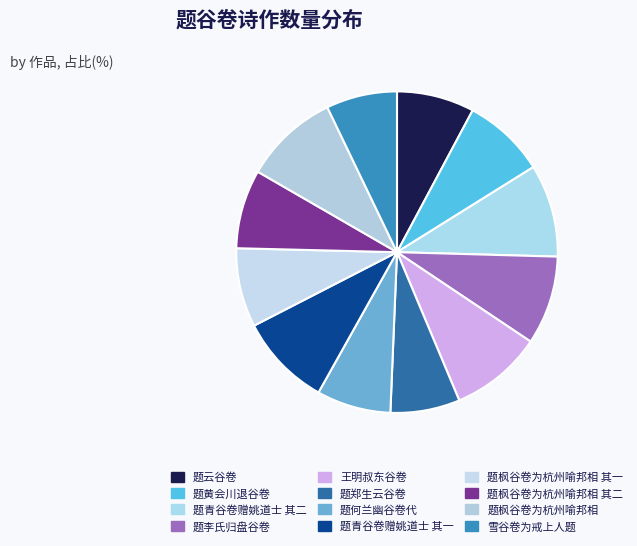

True or false: 题云谷卷 accounts for 2% of the total.

False